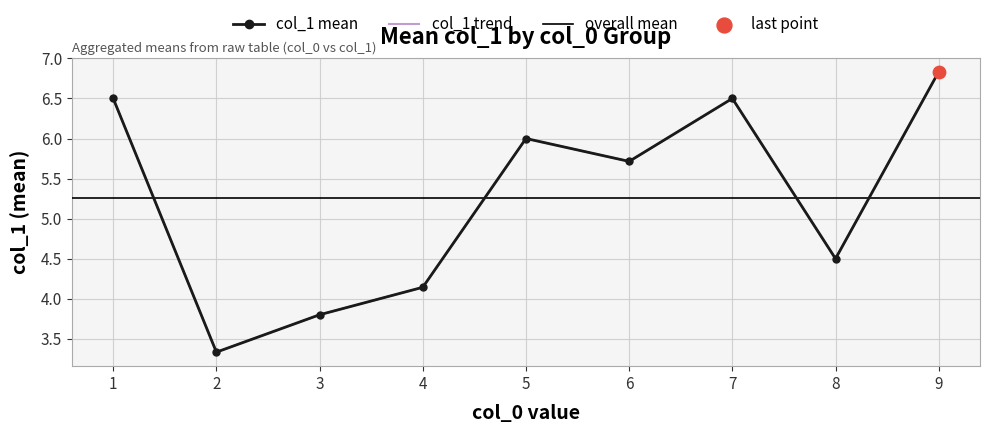

Approximately how many times larger is the value at 6 compared to 3?

1.6